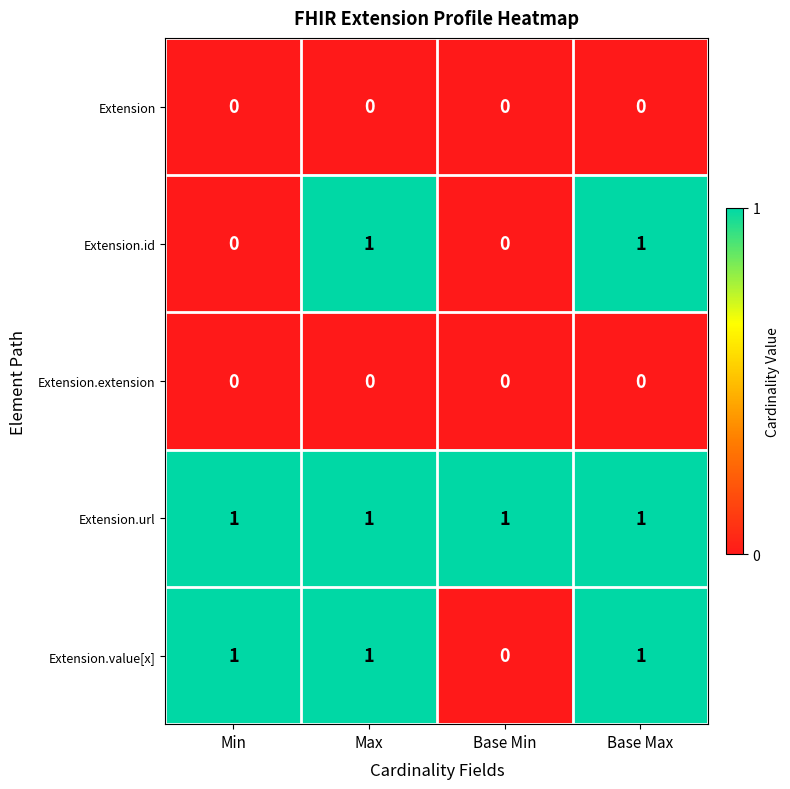

Is it true that Extension equals 0 at Base Max?

True